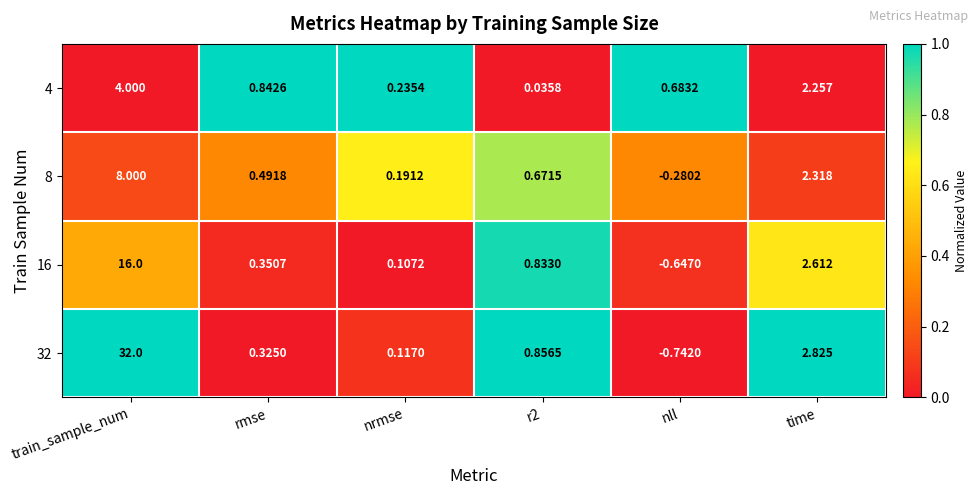

Count the number of categories in the chart.

6